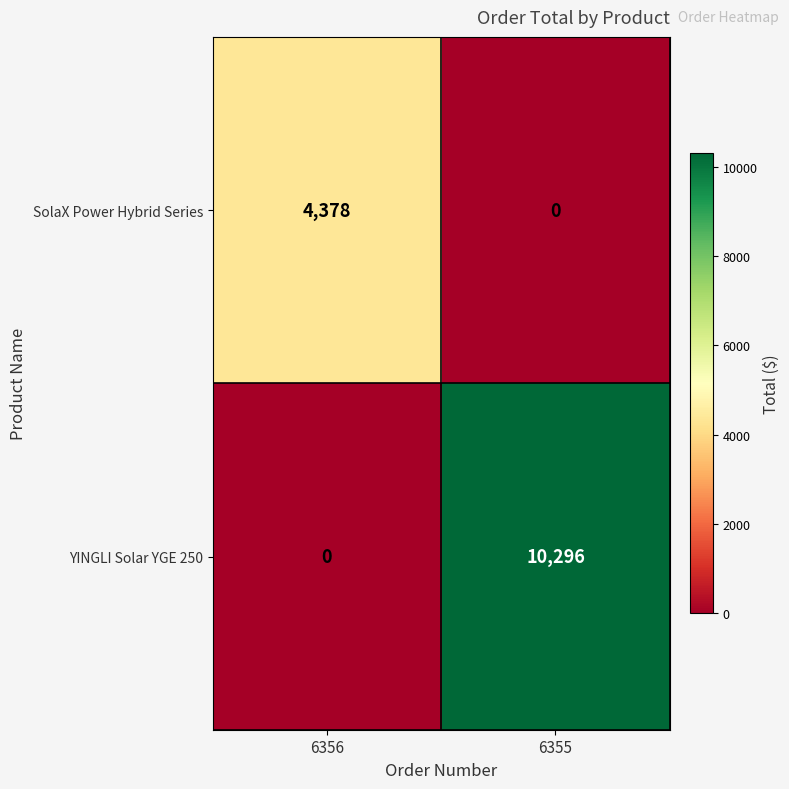

Which category has the highest value across all series?

6355